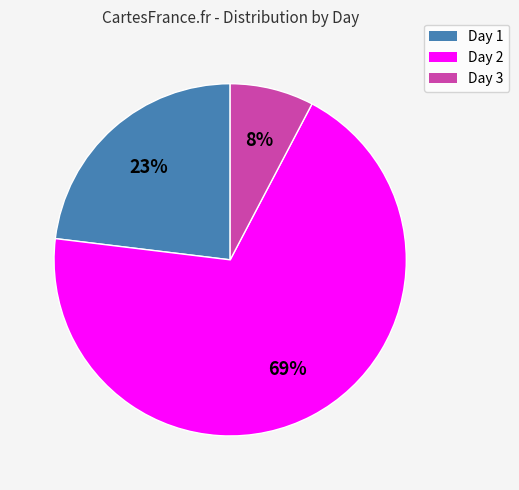

Is there any slice that represents more than half of the pie?

Yes